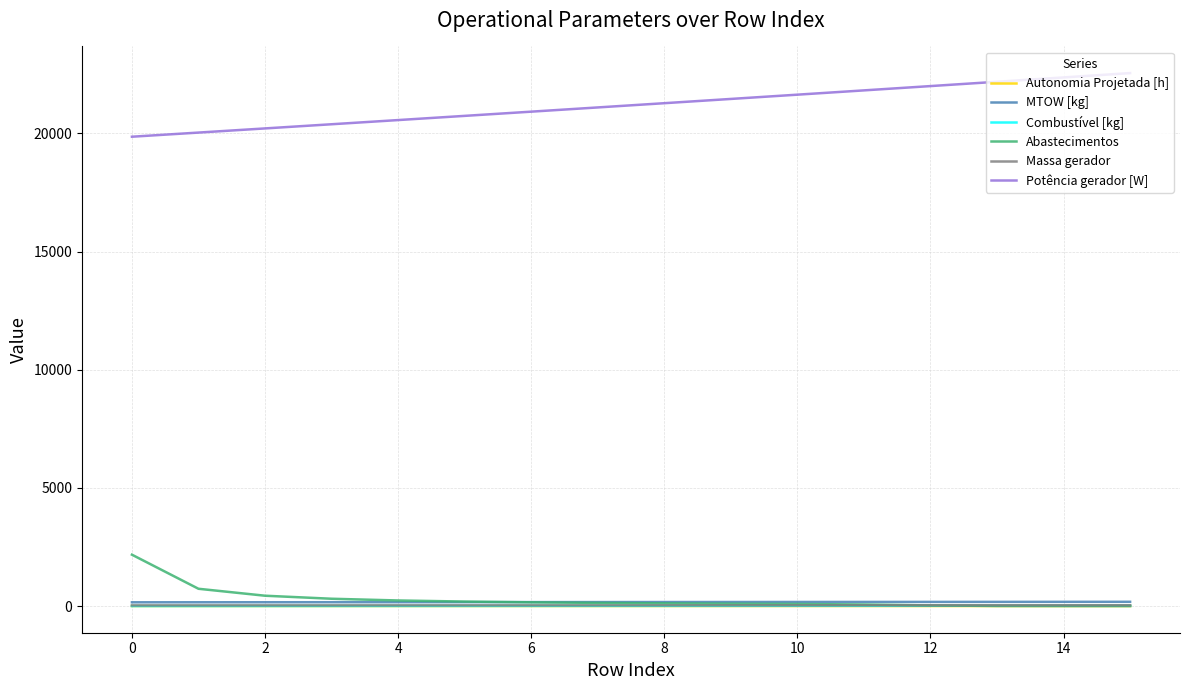

What is the greatest value displayed?

22551.3